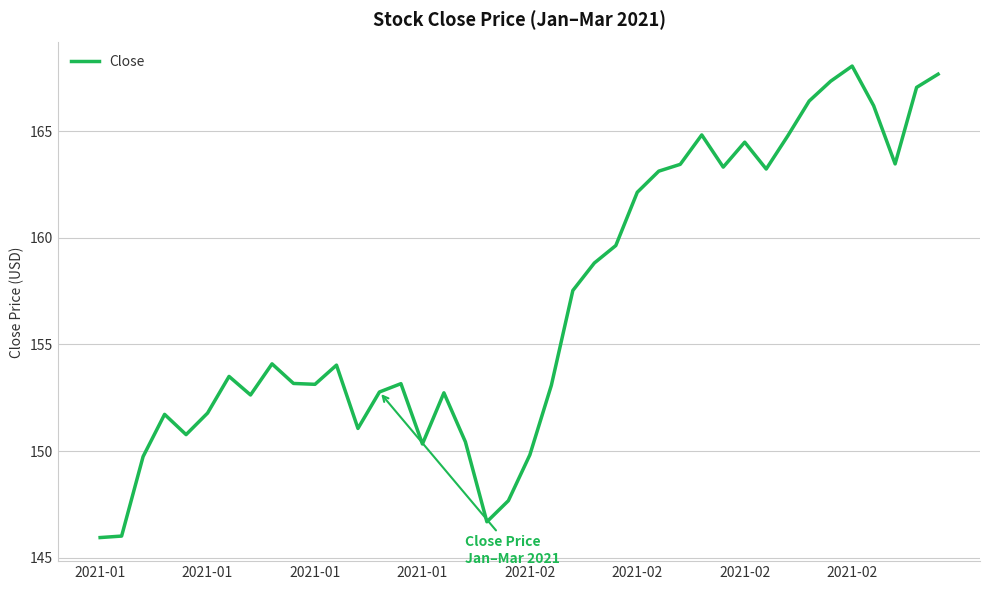

What is the maximum value shown in the chart?

168.1